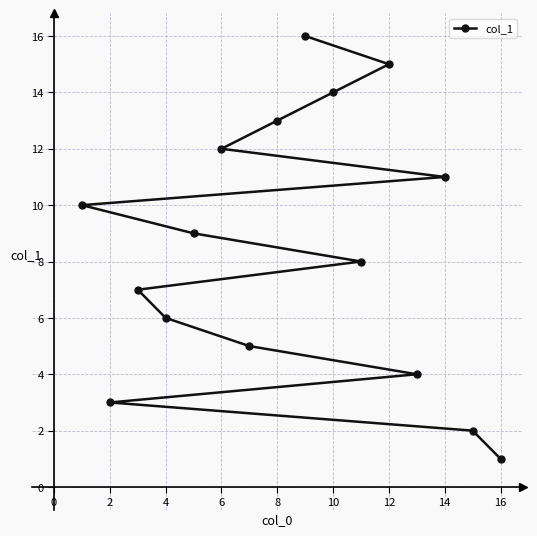

Is this an area chart (filled region under the line)?

No